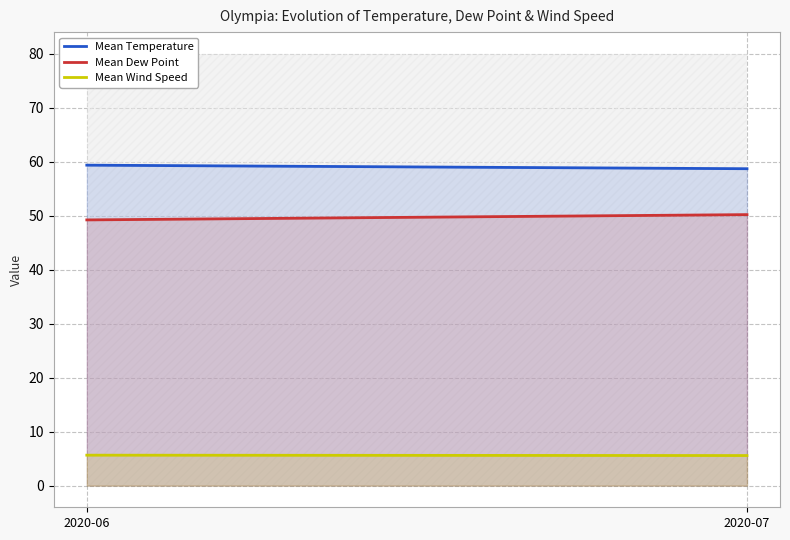

What are all the series names shown in the legend?

Mean Temperature, Mean Dew Point, Mean Wind Speed